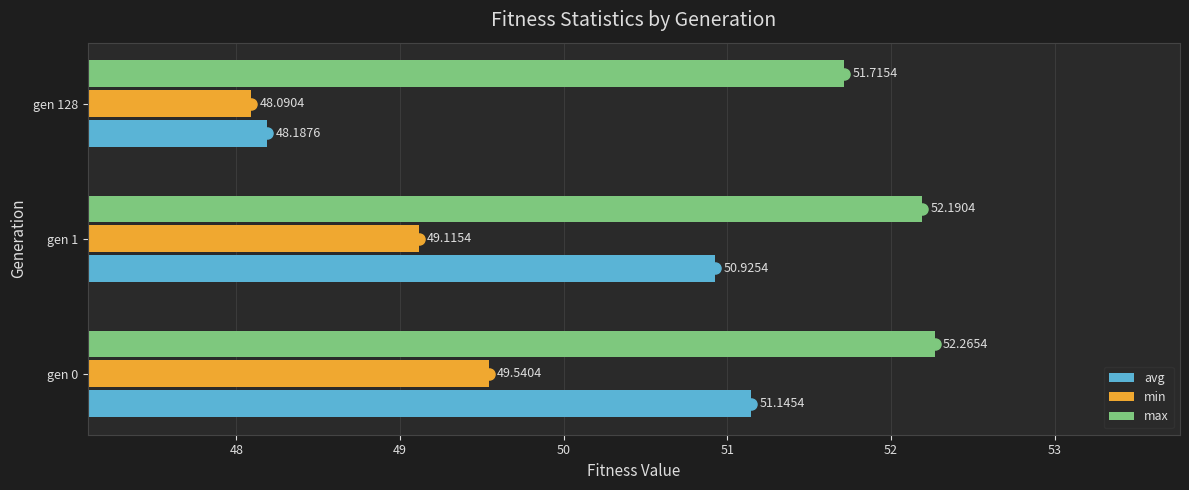

What is the lowest value of the max series?

51.7